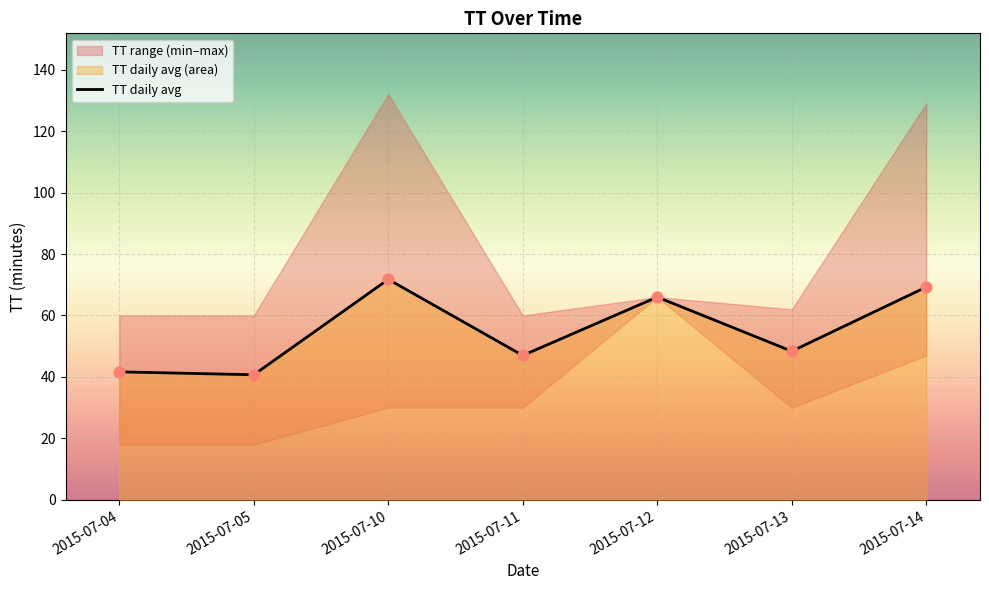

Which has a higher value, 8 or 2015-07-12?

2015-07-12